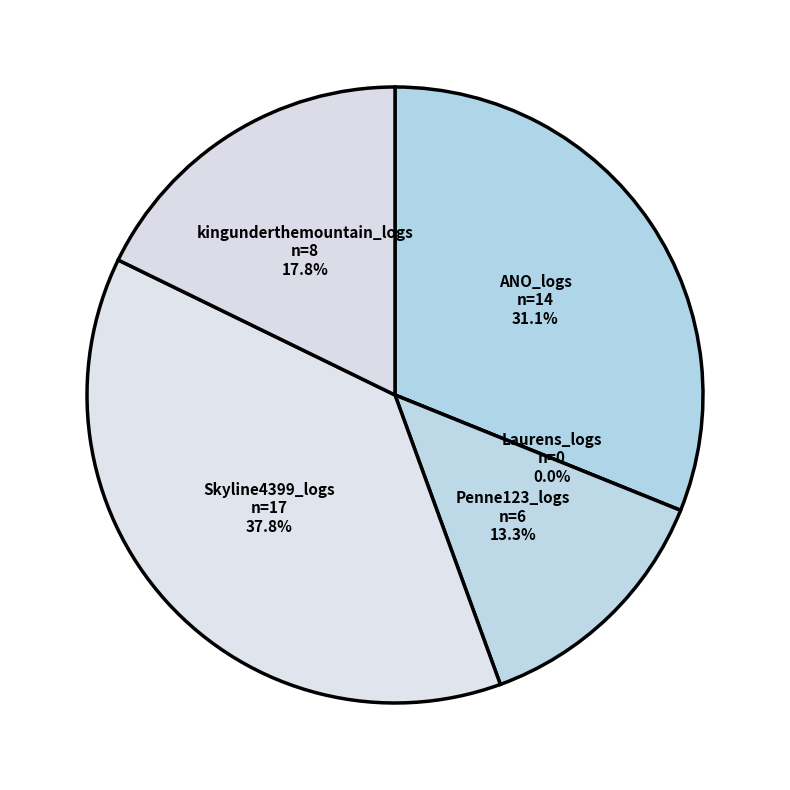

True or false: ANO_logs accounts for 31% of the total.

True